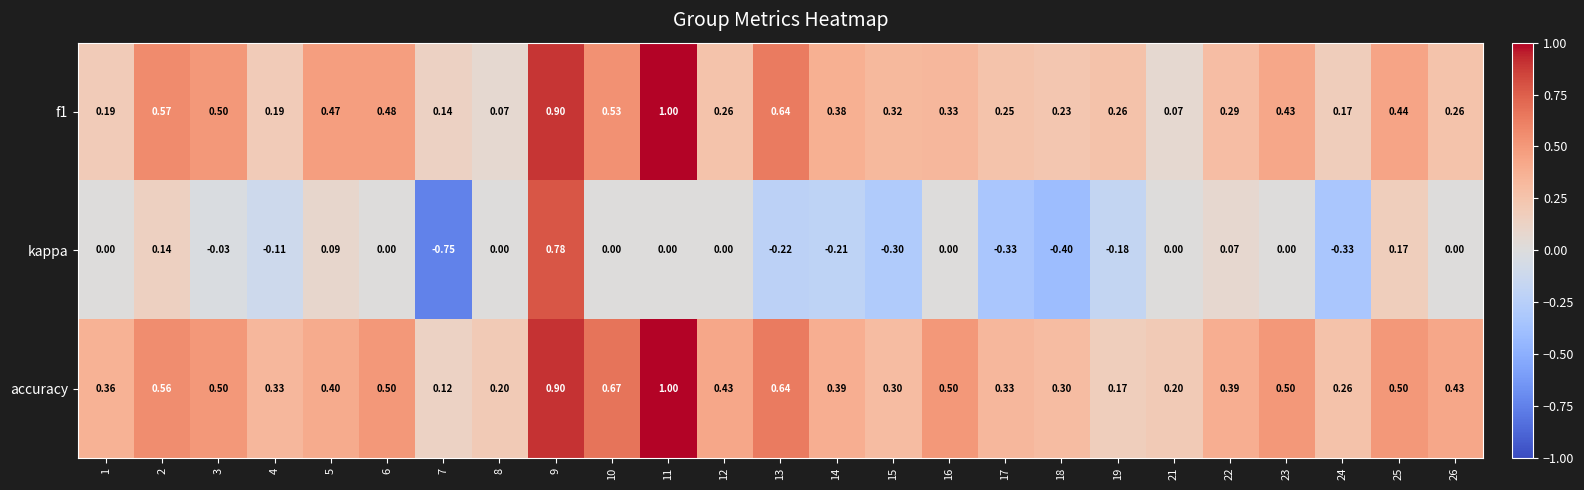

Rank the series at 25 from lowest to highest value.

kappa, f1, accuracy